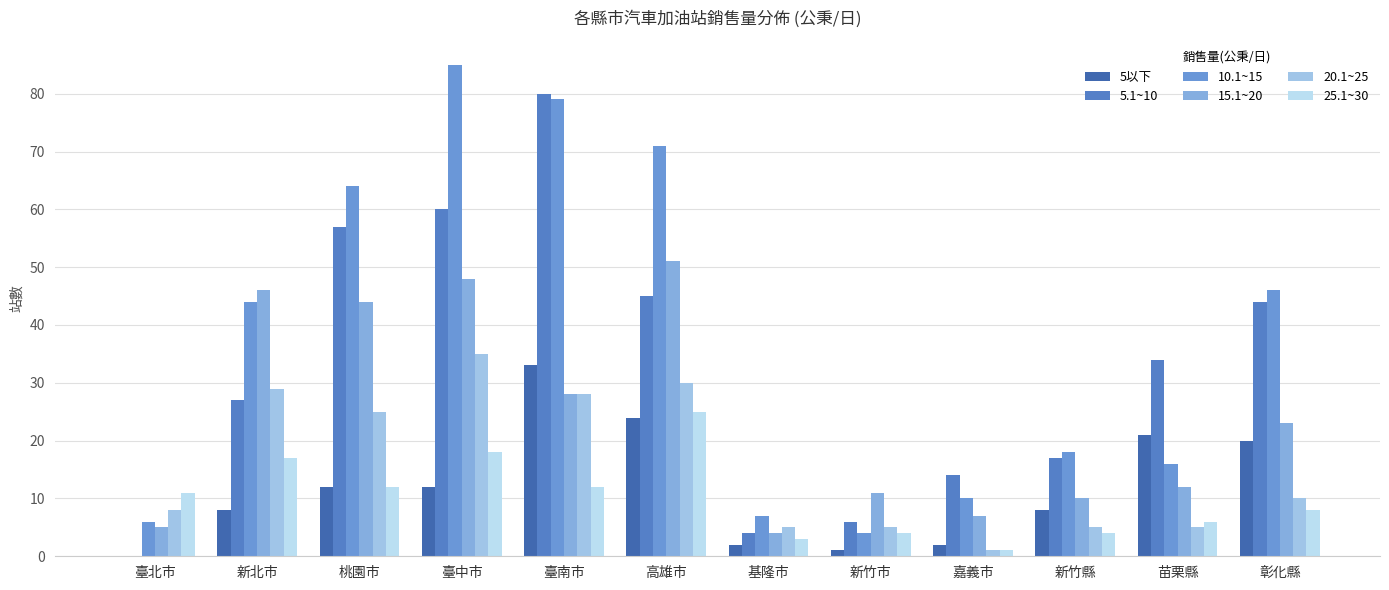

At which label does 25.1~30 reach its minimum?

嘉義市